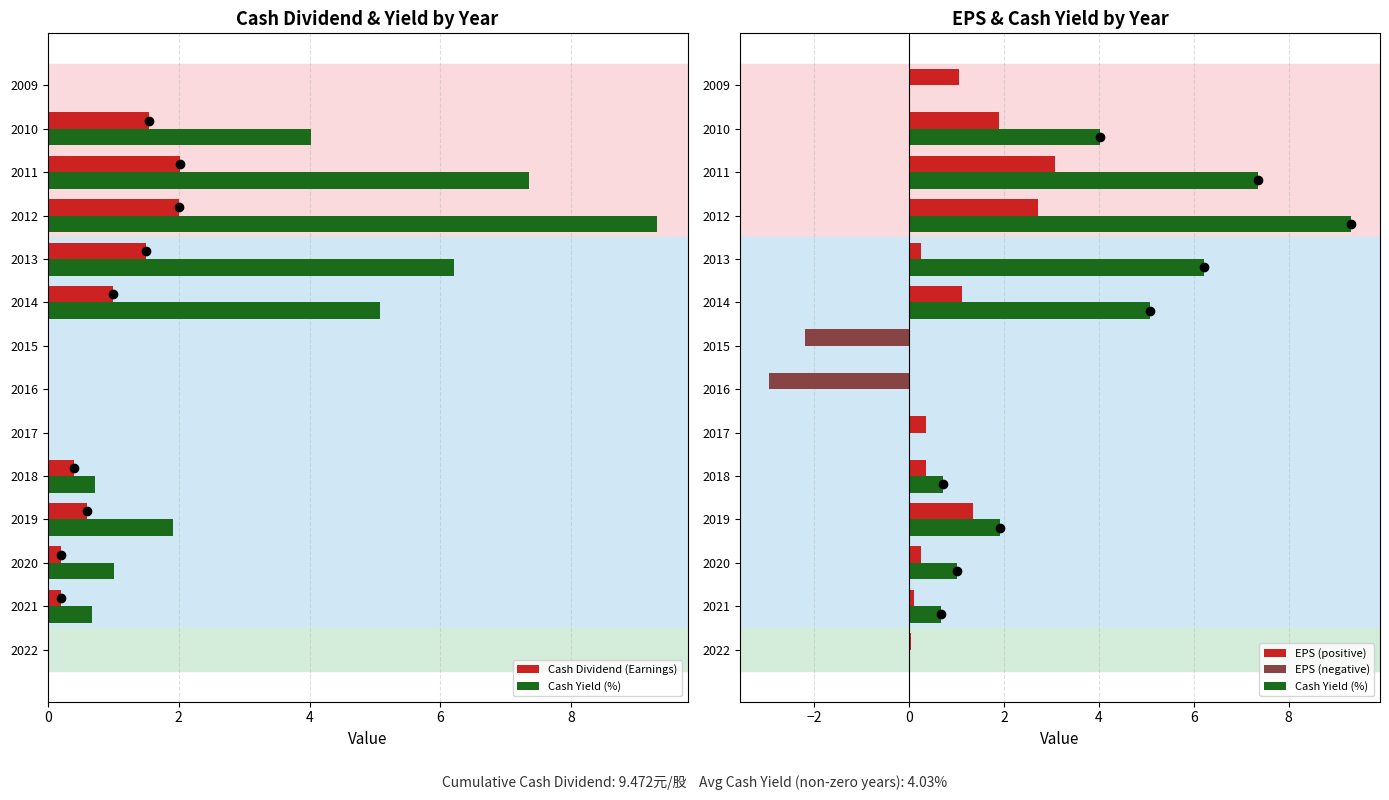

What value does the EPS (positive) series have at 2018?

0.3